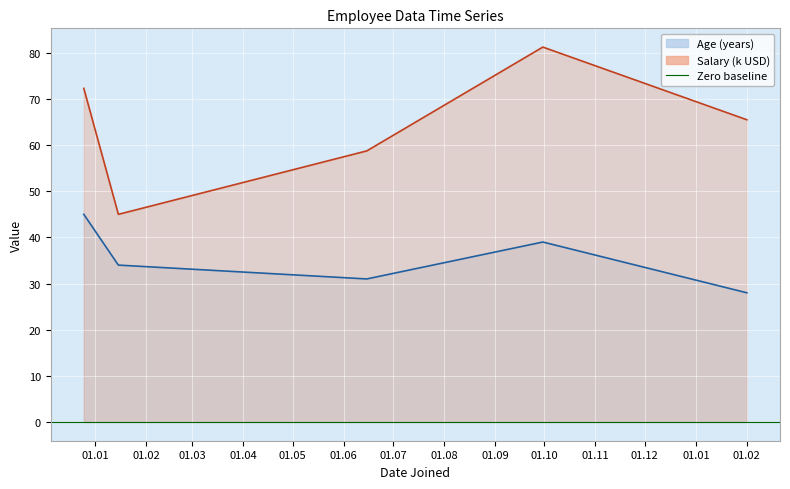

True or false: Salary and Age cross at least once.

False